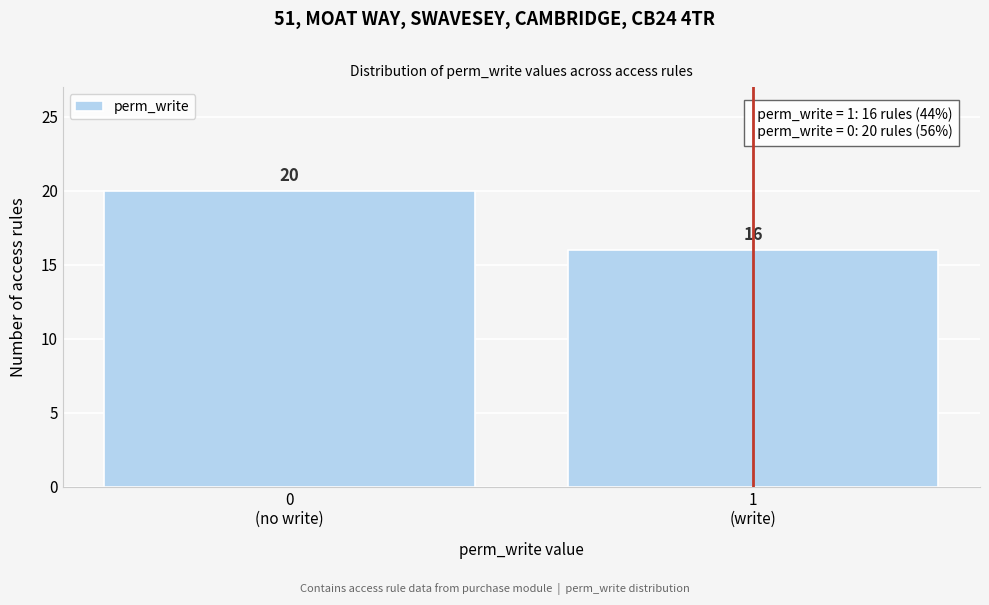

Reading right to left, what are all the values shown in this chart?

16	20